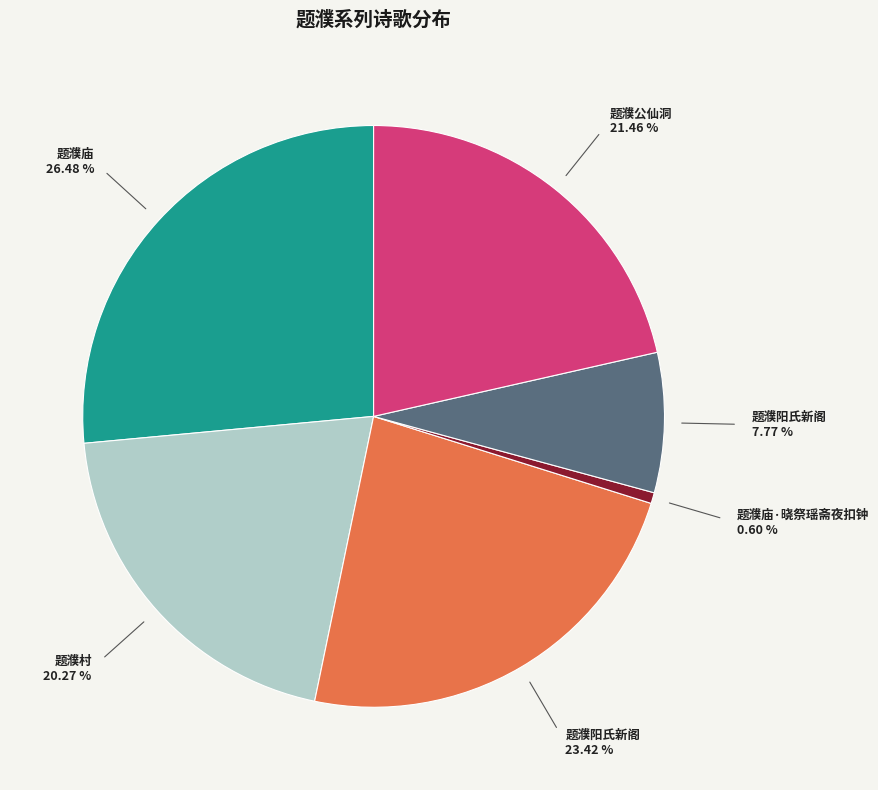

Does any single category account for the majority?

No